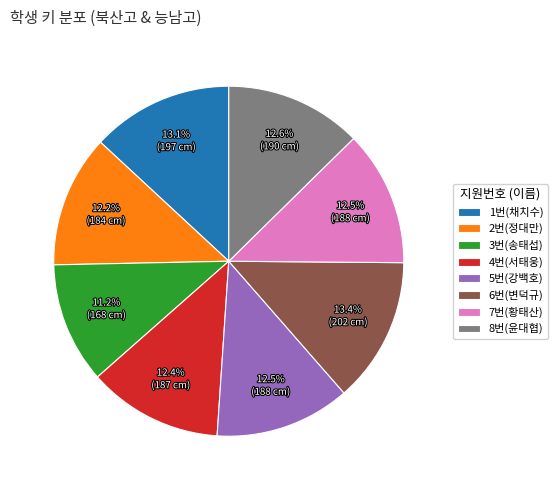

What is the ratio of the value at 4번(서태웅) to the value at 5번(강백호)?

1.0